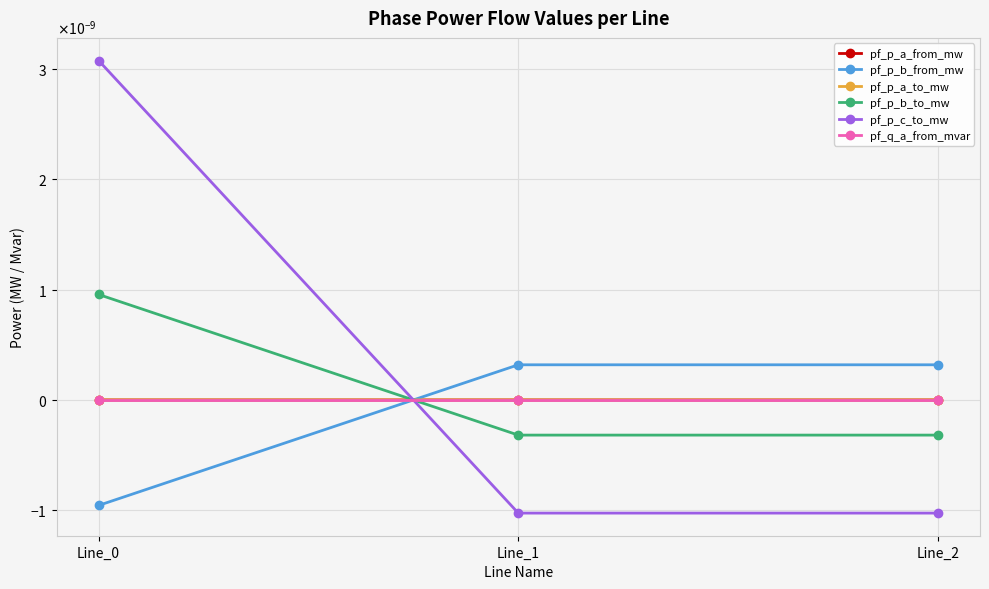

List the labels in order of pf_q_a_from_mvar value, largest first.

Line_0, Line_2, Line_1